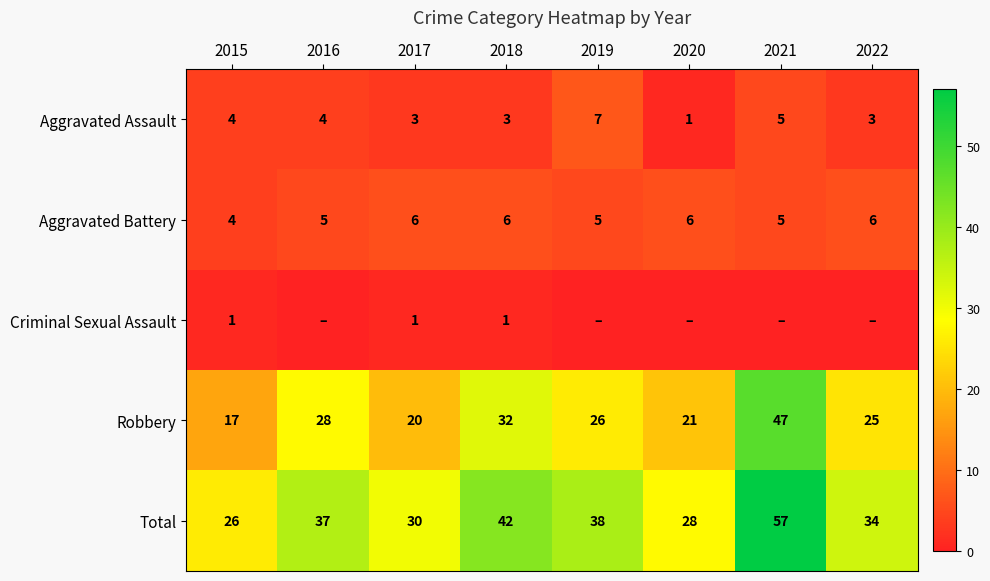

What is the sum of all Aggravated Assault values?

30